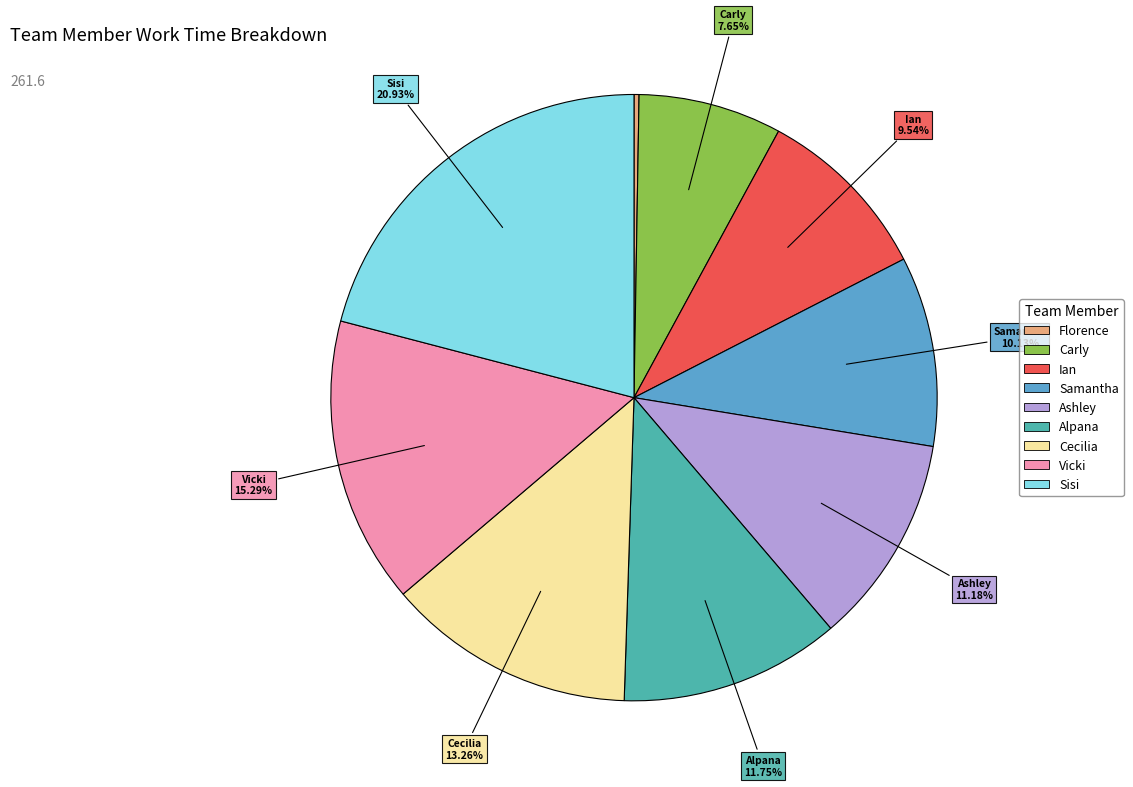

Is there any slice that represents more than half of the pie?

No